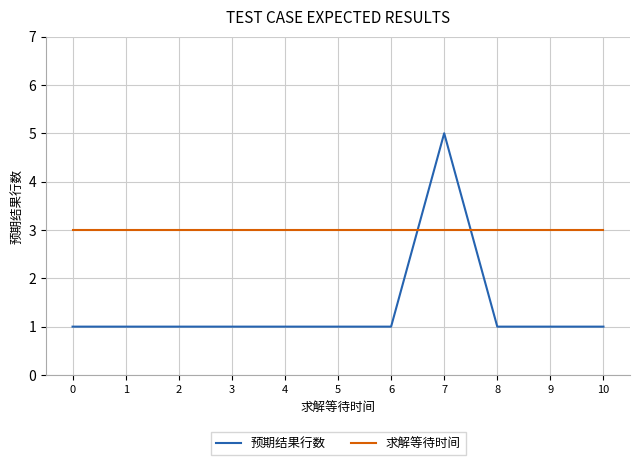

The value of 预期结果行数 at 4 is 2. True or false?

False